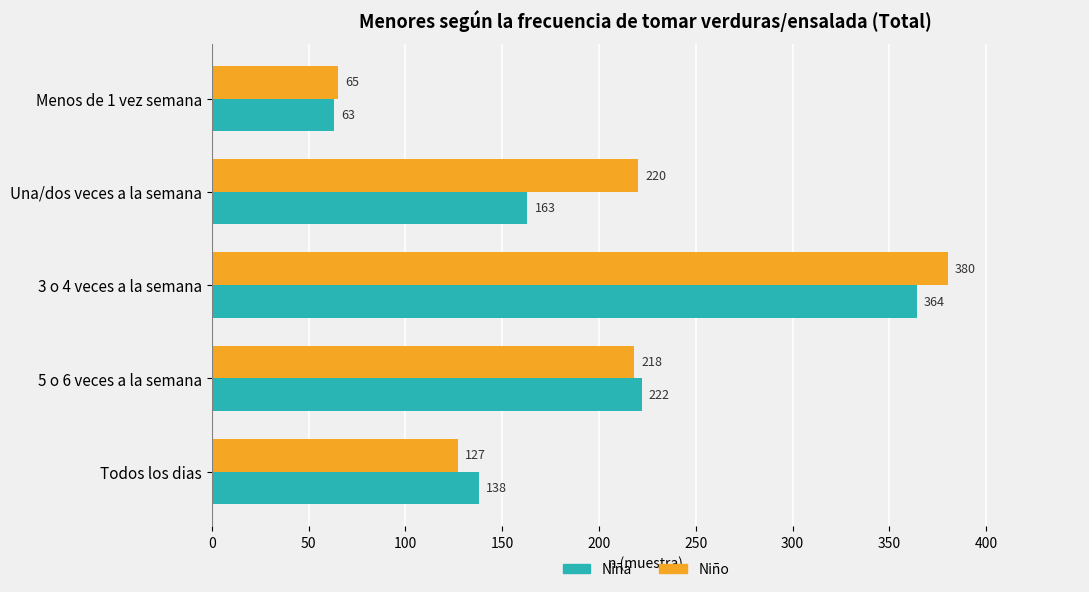

At how many categories does at least one series exceed 310?

1